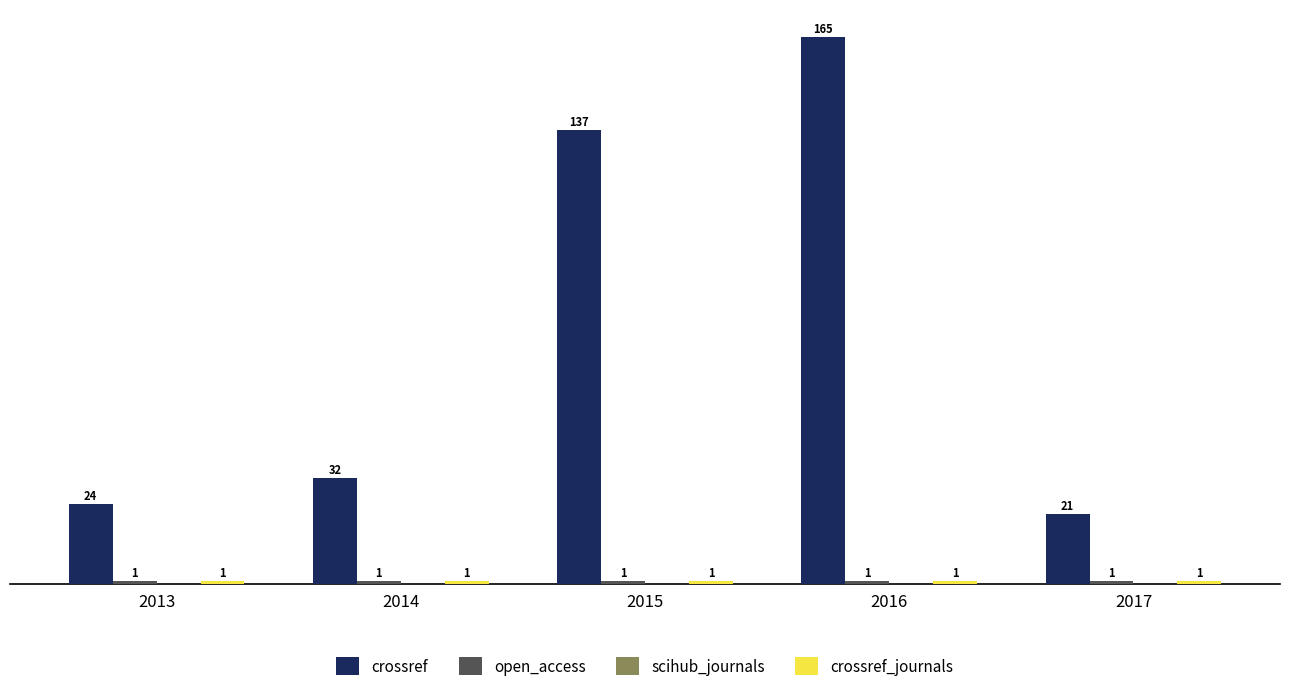

Where is crossref nearest to the value 93?

2015